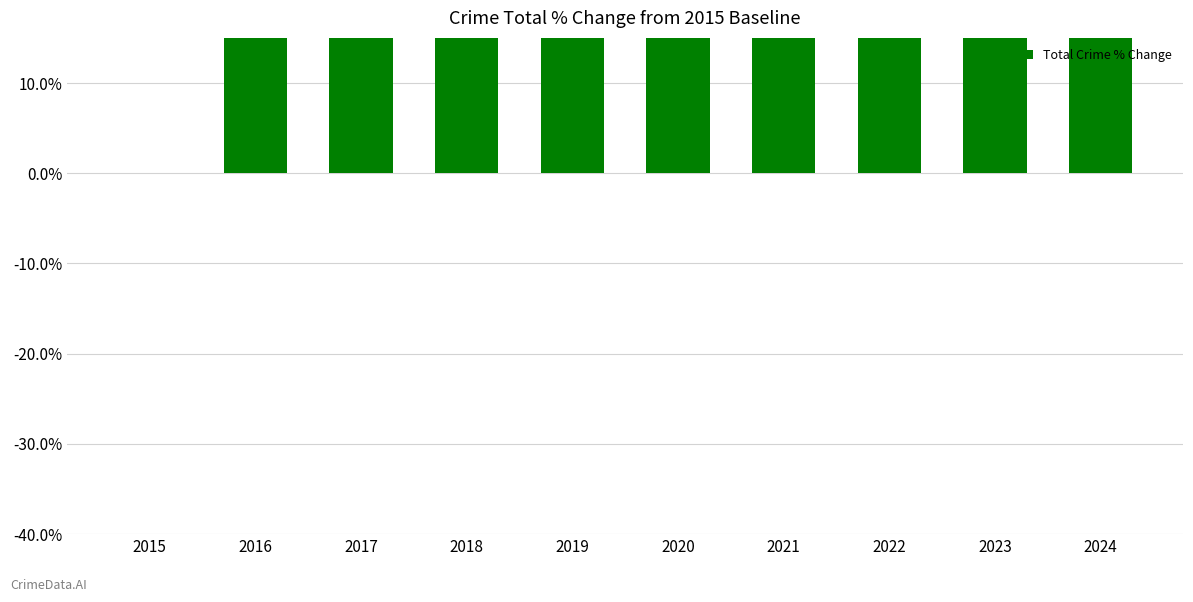

Which category has the lowest value across all series?

2015